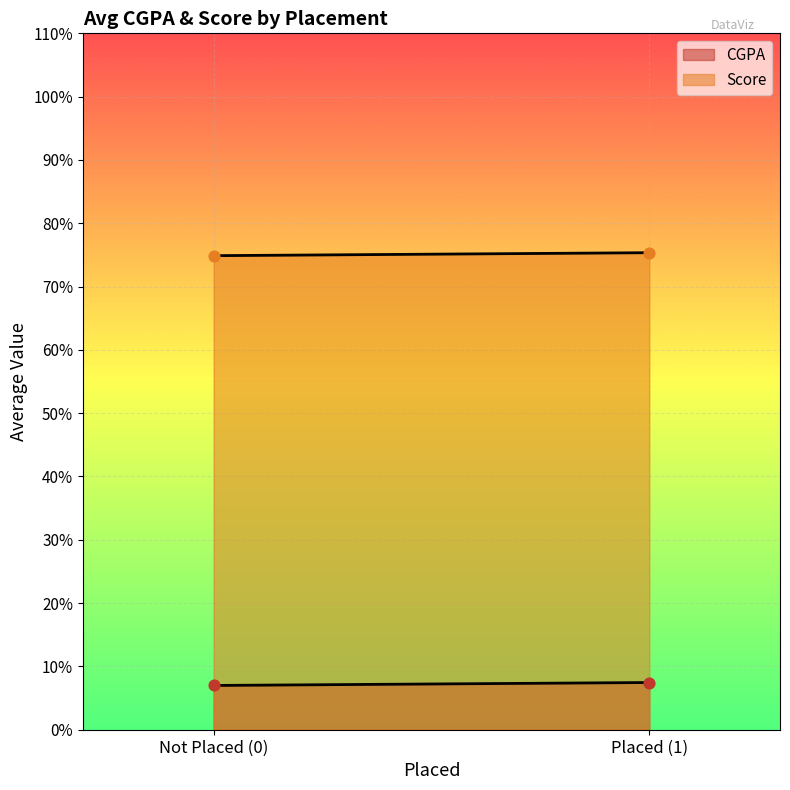

Which series contains the highest Y value?

Score